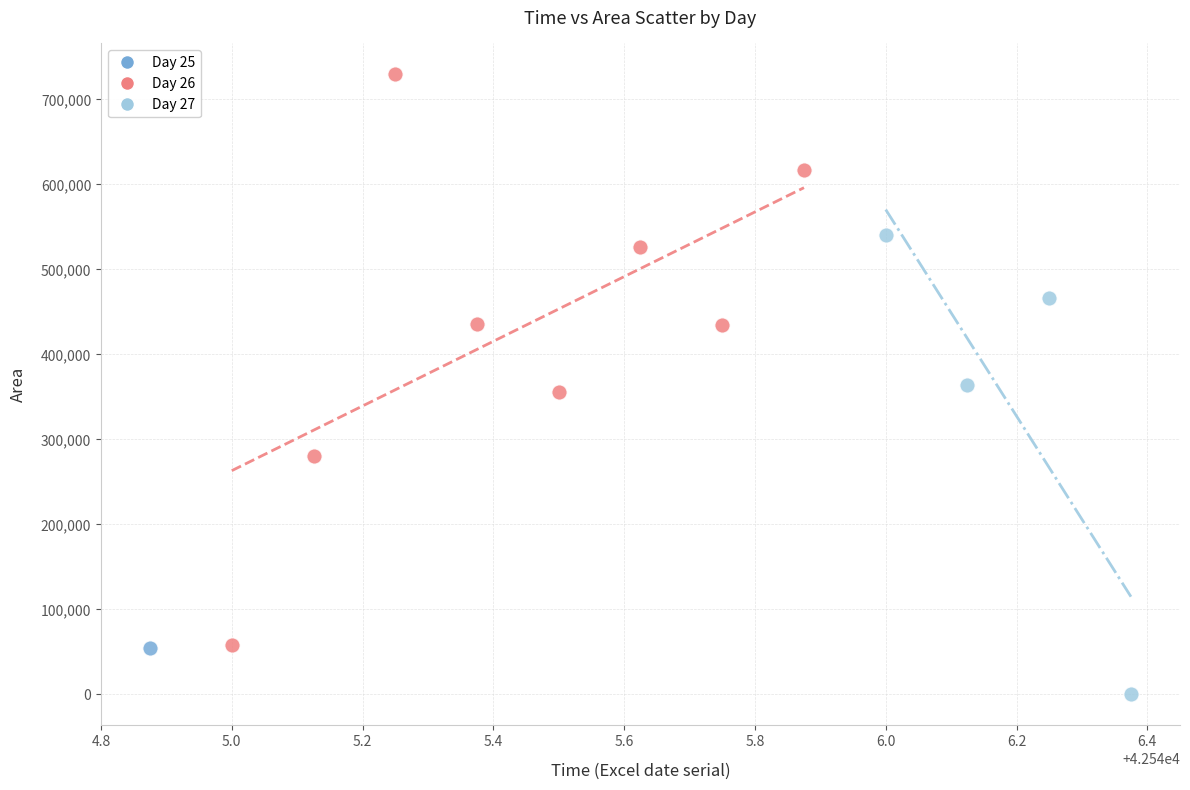

Which series contains the highest Y value?

Day 26